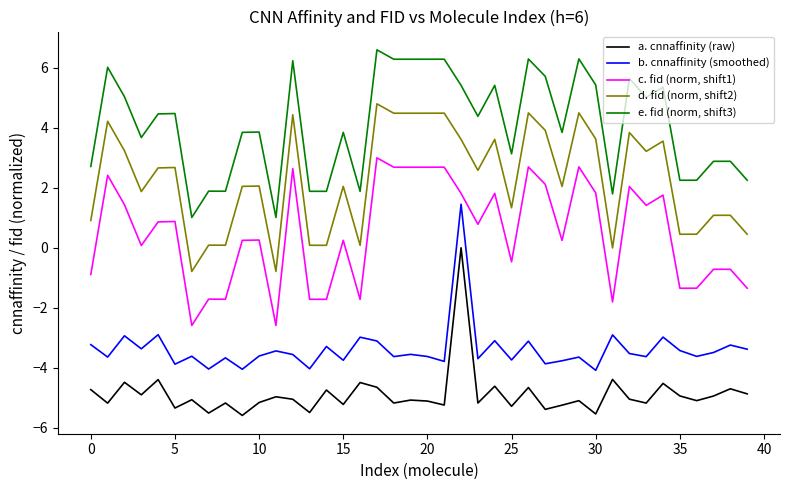

What is the smallest value displayed?

-5.6